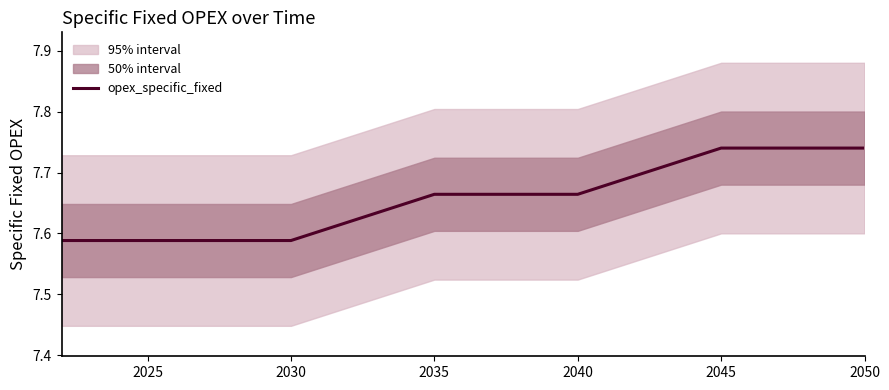

What is the sum of all values?

222.0